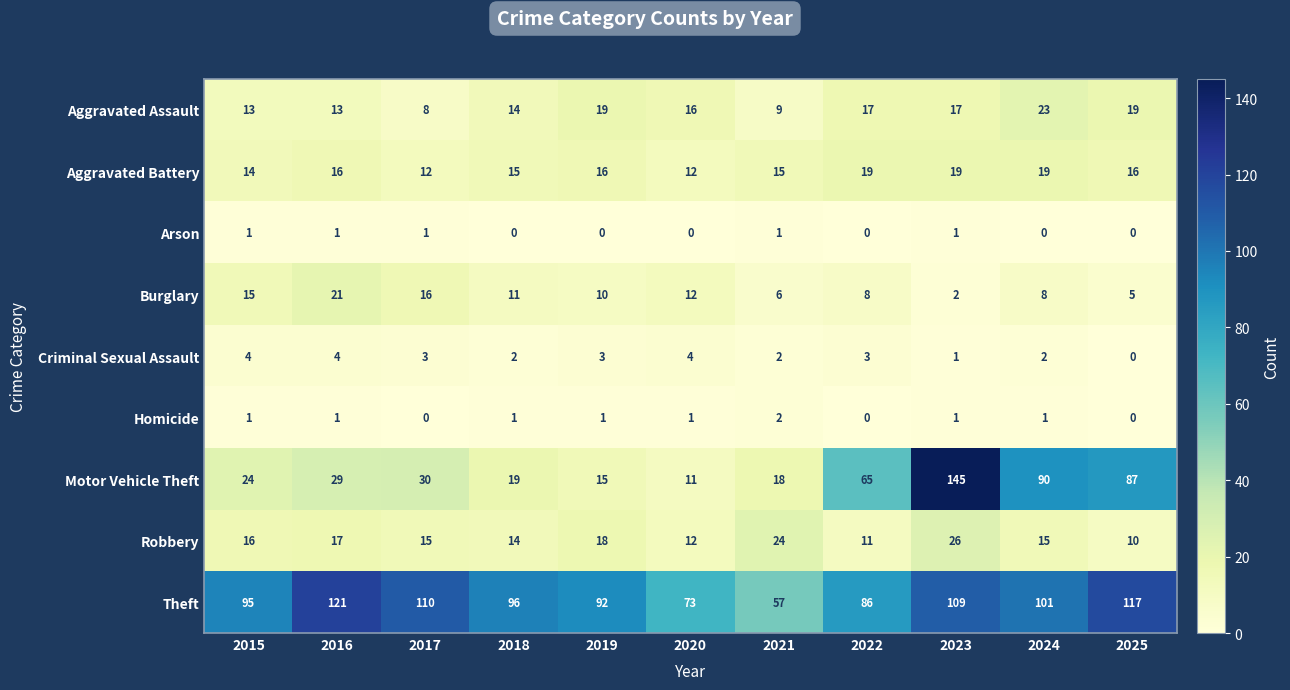

List the labels in order of Theft value, smallest first.

2021, 2020, 2022, 2019, 2015, 2018, 2024, 2023, 2017, 2025, 2016